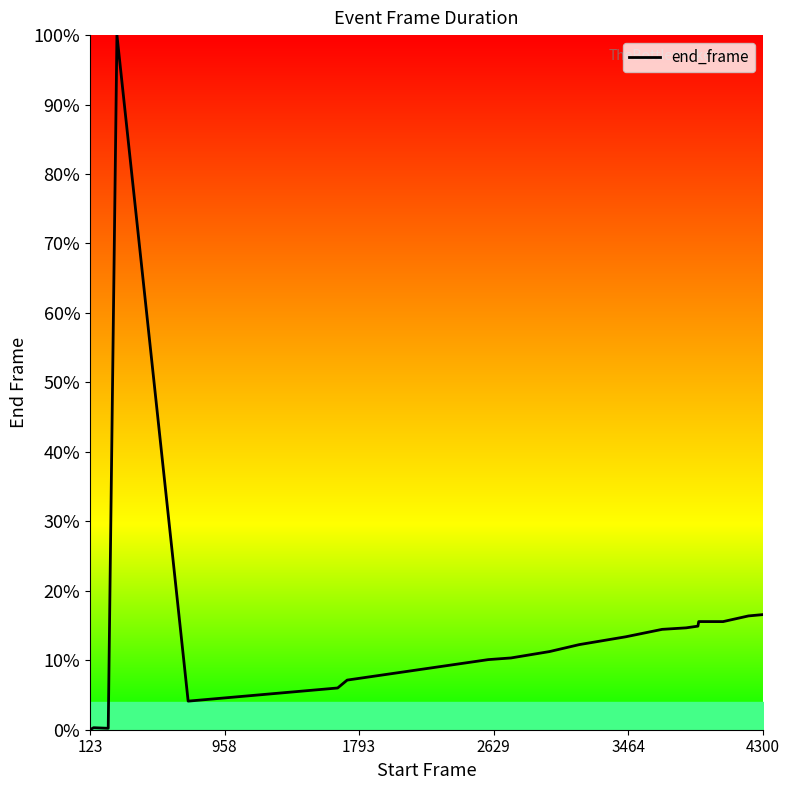

What is the label of the 1st point from the left?

123